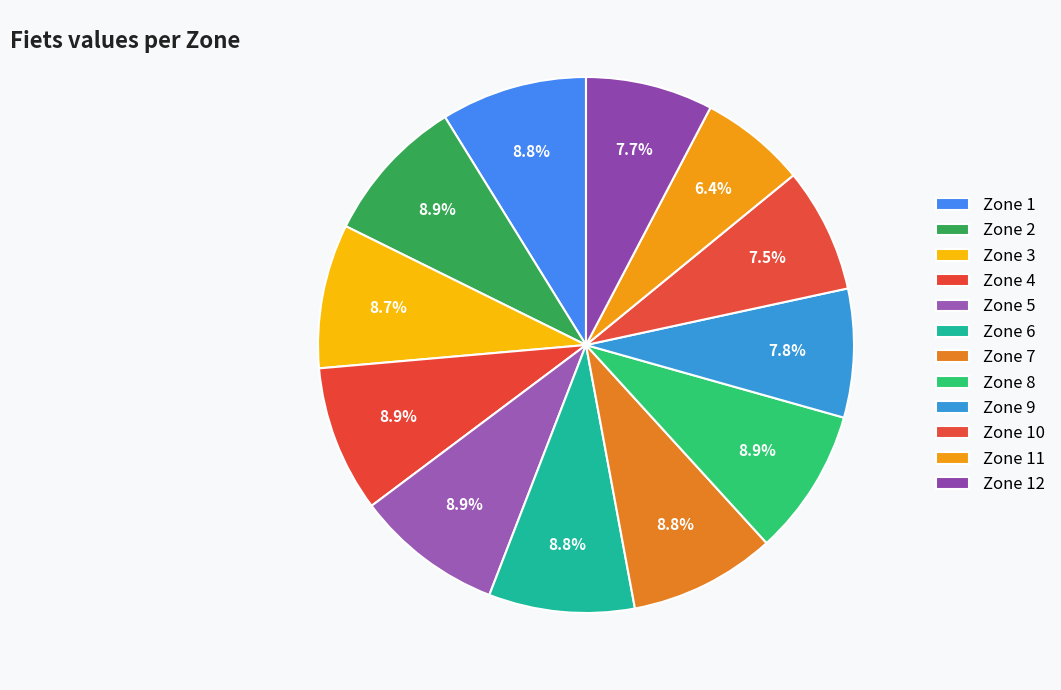

Count the number of slices in the pie.

12